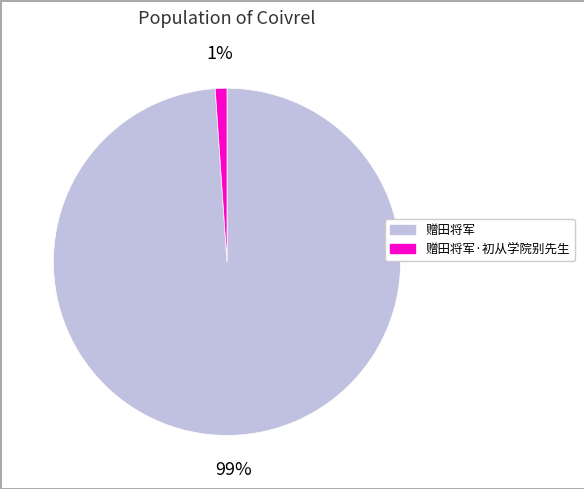

To the nearest percent, what is the average slice percentage?

50%